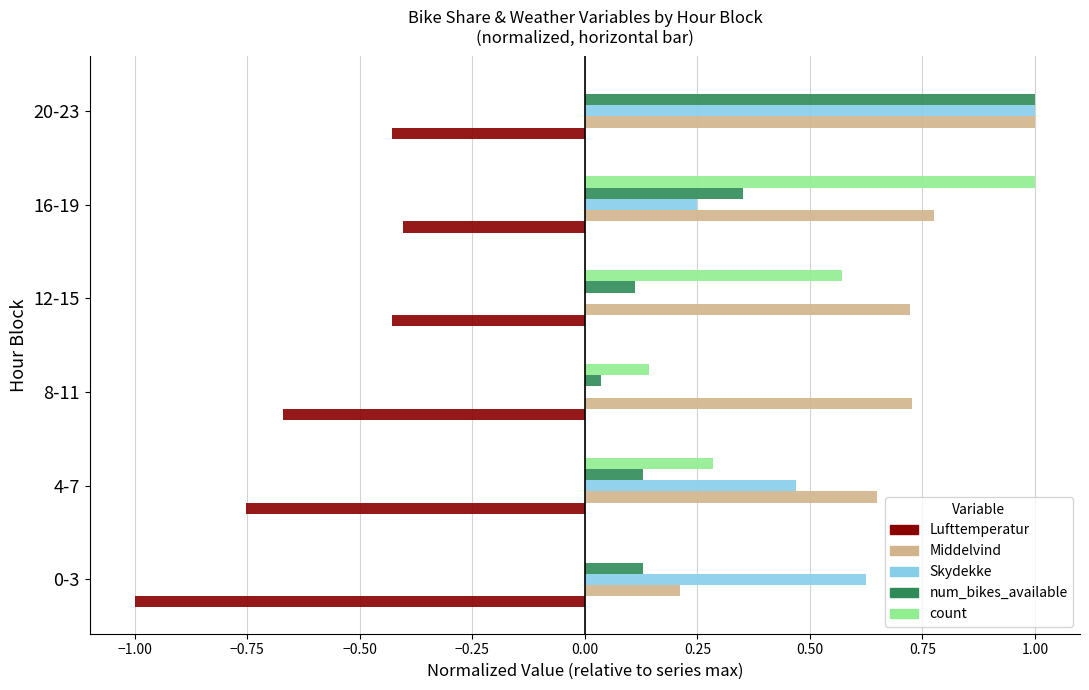

Is it true that Lufttemperatur equals -0.6 at 12-15?

False